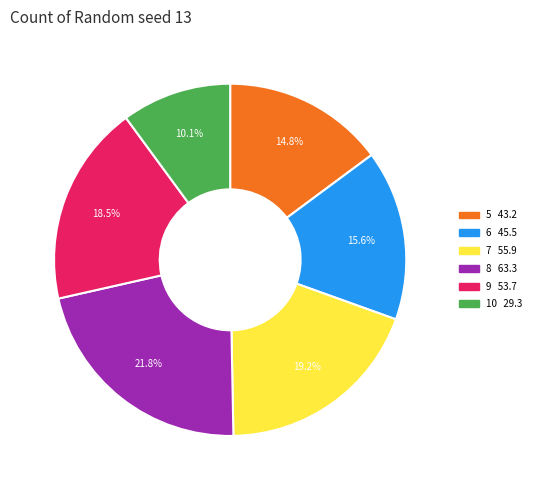

To the nearest percent, what is the average slice percentage?

17%